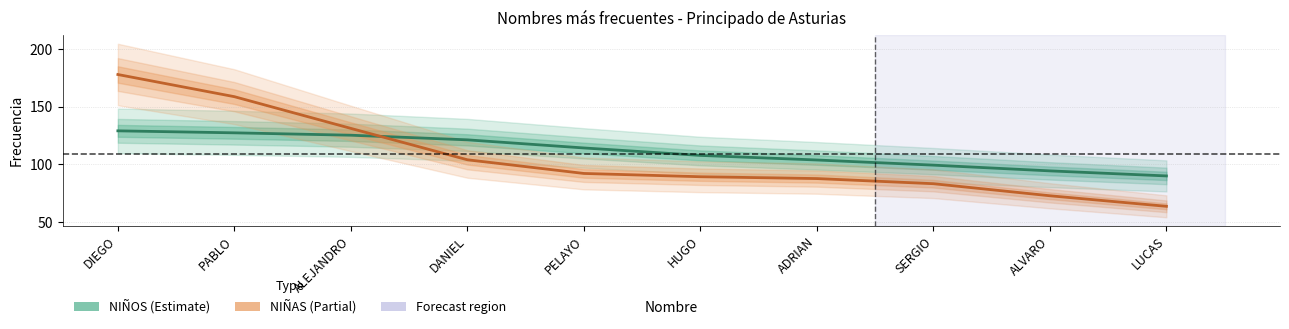

Between HUGO and LUCAS, which series saw the biggest shift?

NIÑAS